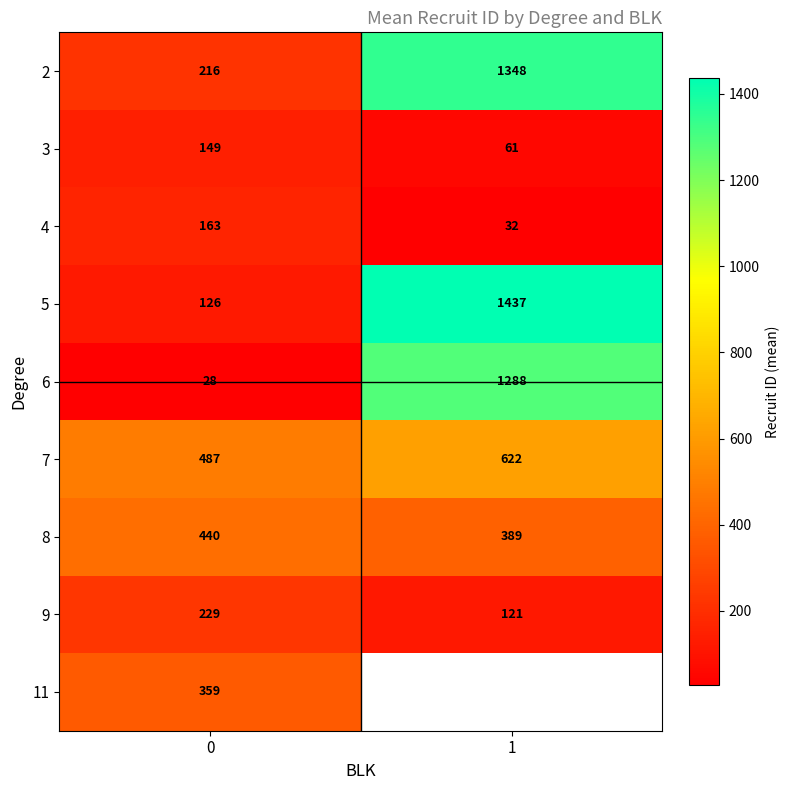

Rank the categories by 4 value from lowest to highest.

1, 0